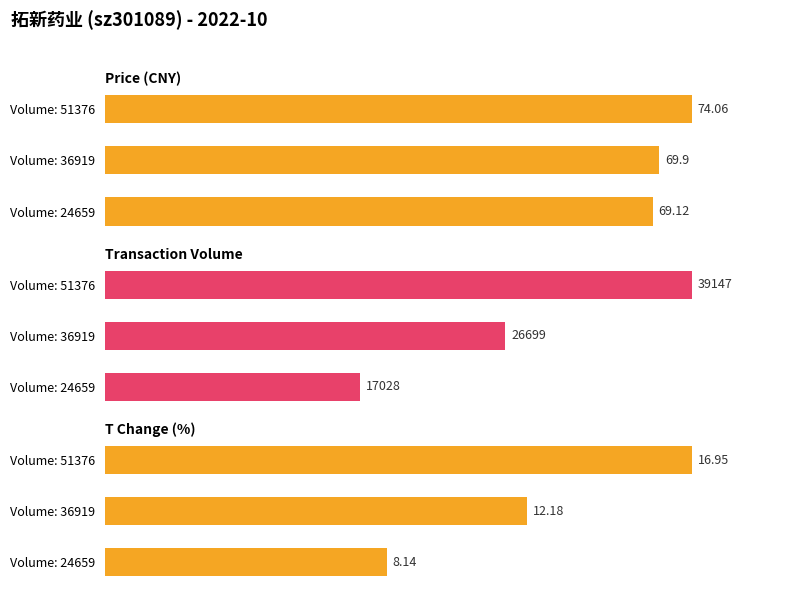

What is the maximum value shown in the chart?

39147.0